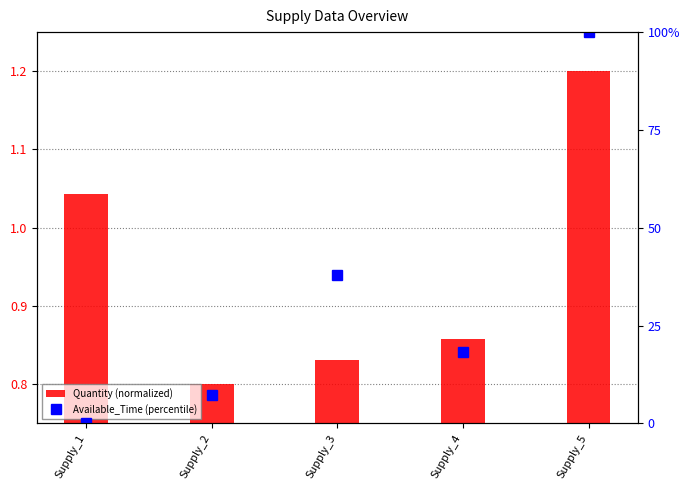

Which series has the largest total across all categories?

Available_Time (percentile)